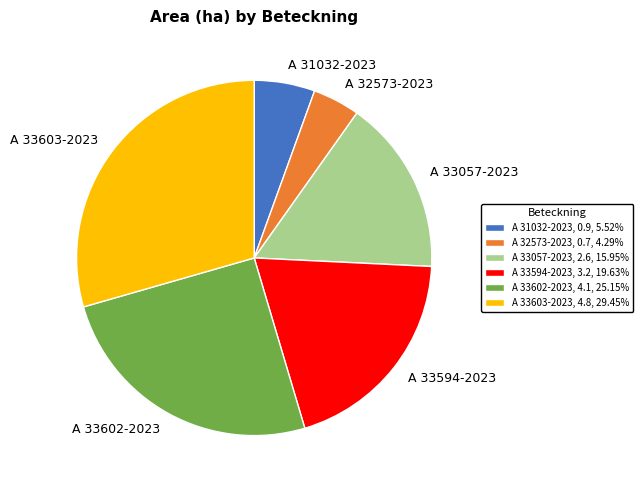

Approximately how many times larger is the value at A 33057-2023 compared to A 33602-2023?

0.6